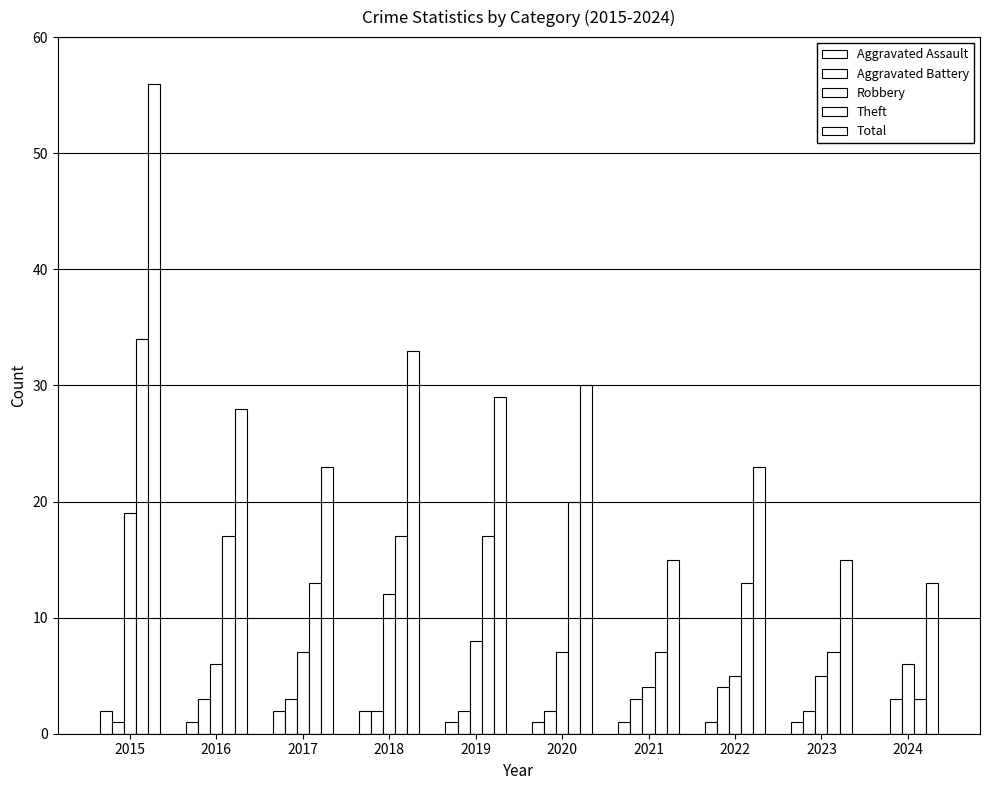

Does the chart contain stacked bars?

No